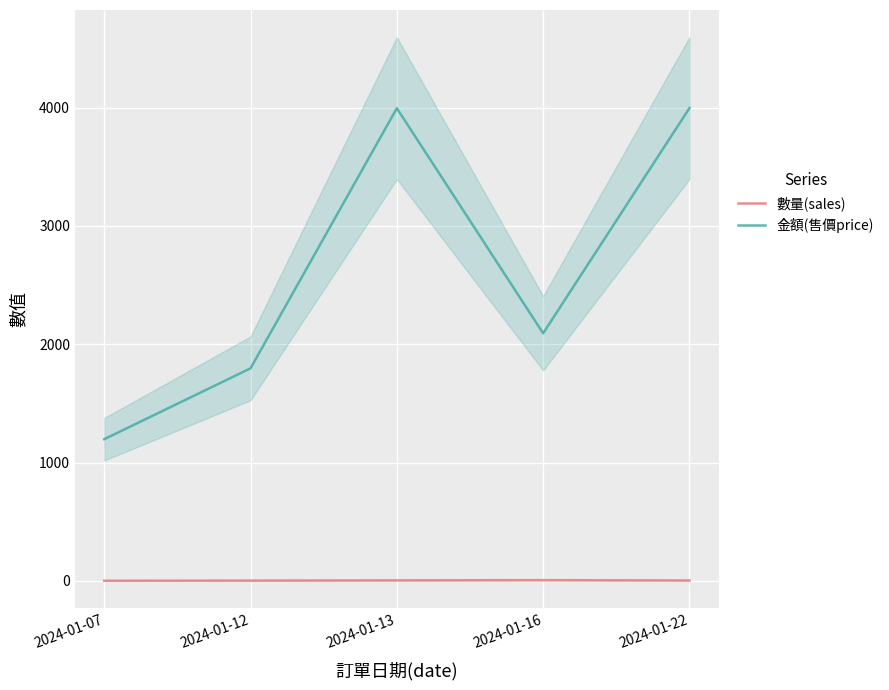

What is the average value of the 金額(售價price) series?

2616